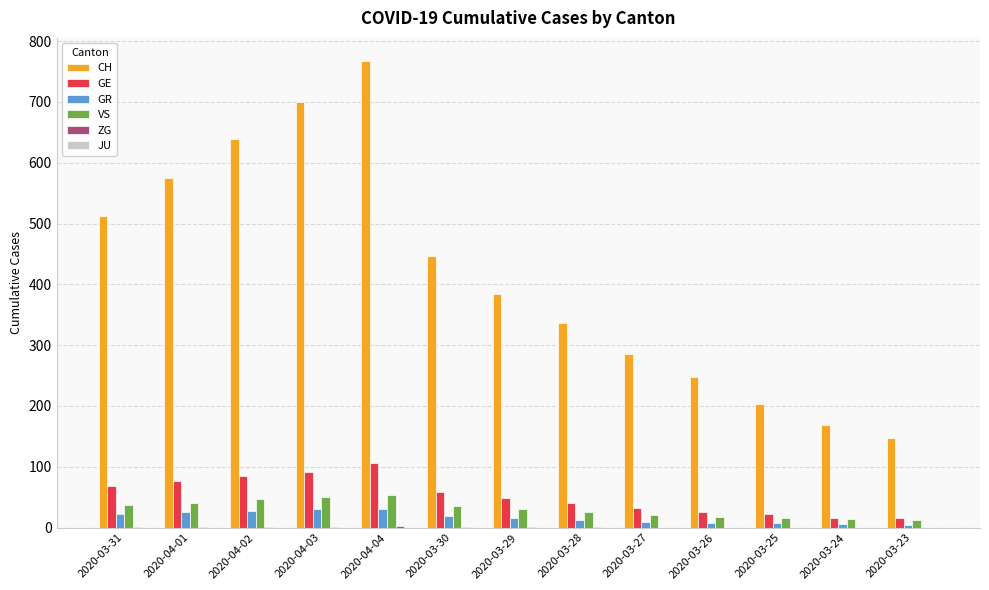

Which series has the widest spread of values?

CH